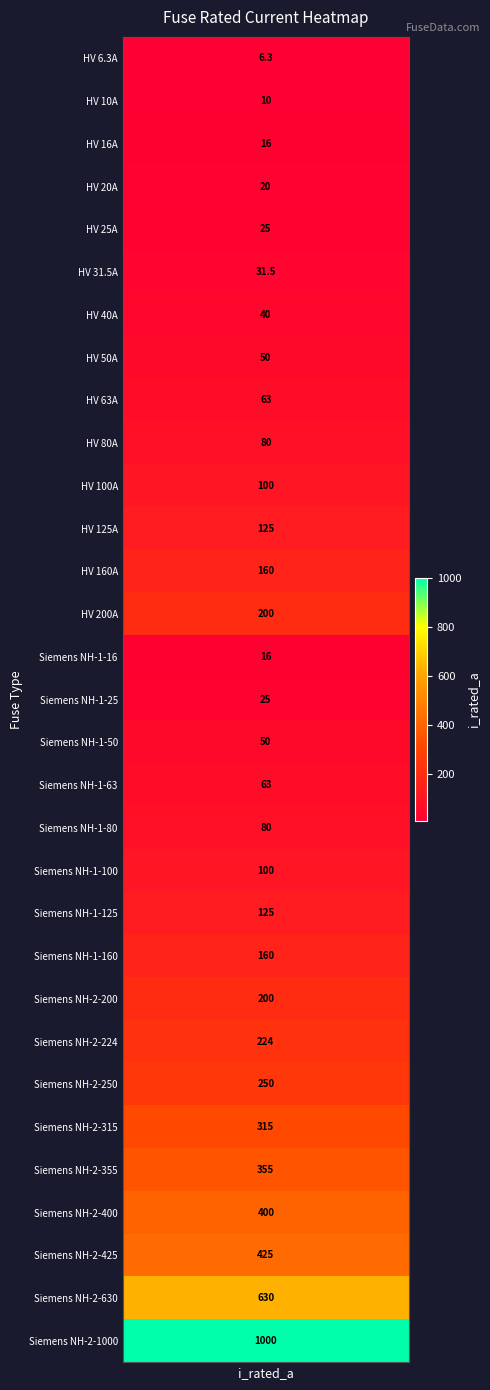

What is the average value?

172.4